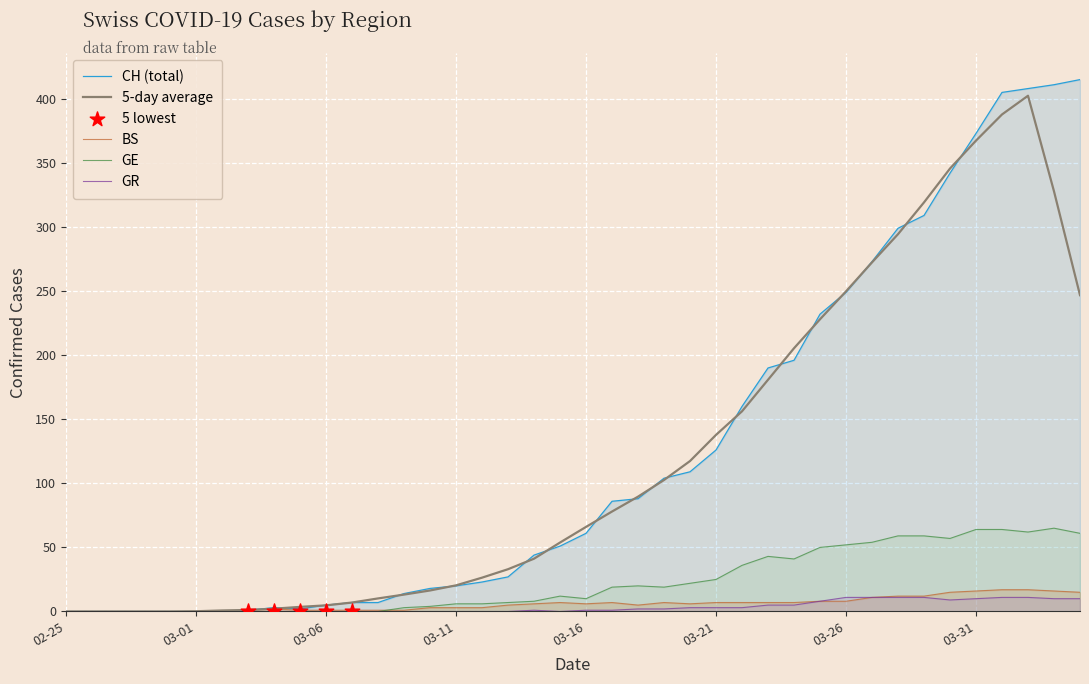

Is the value of CH (total) at 21 greater than the value of BS at 28?

Yes